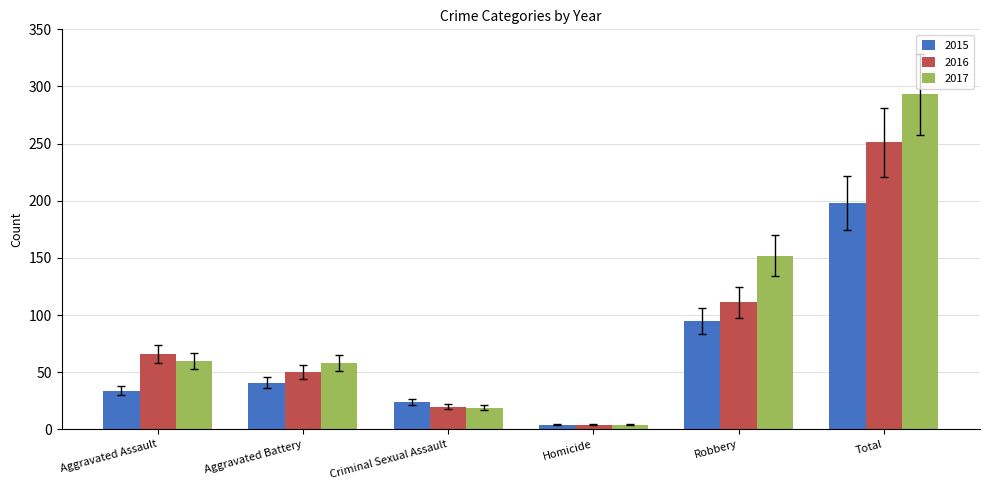

At which label is 2016 closest to 127?

Robbery